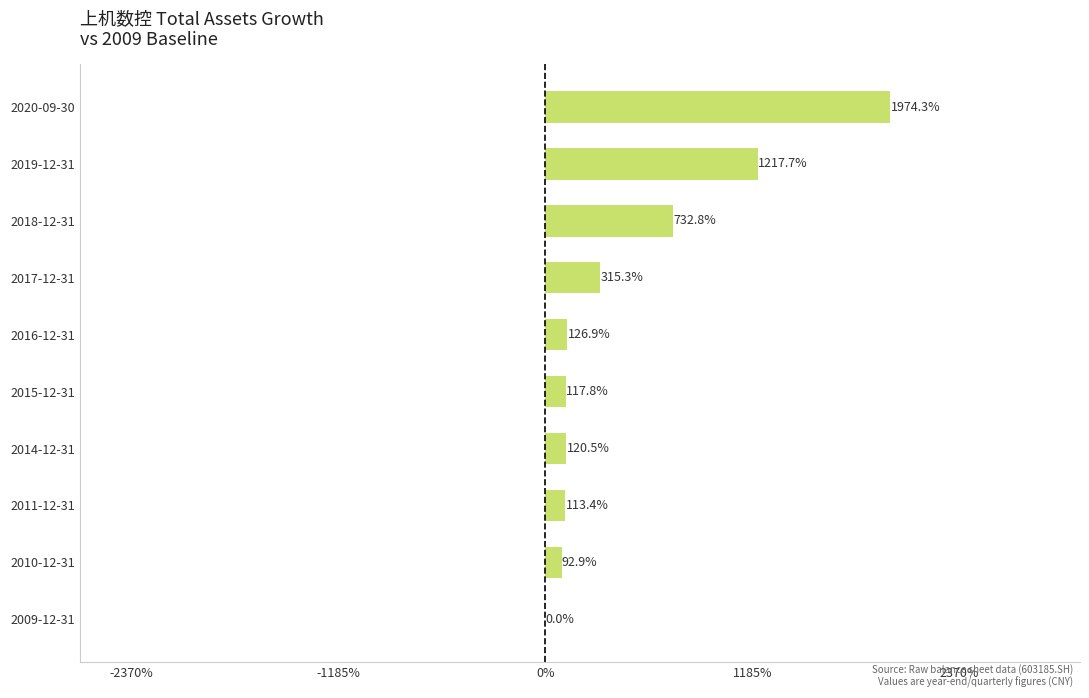

The value at 2019-12-31 is 1909.6. True or false?

False